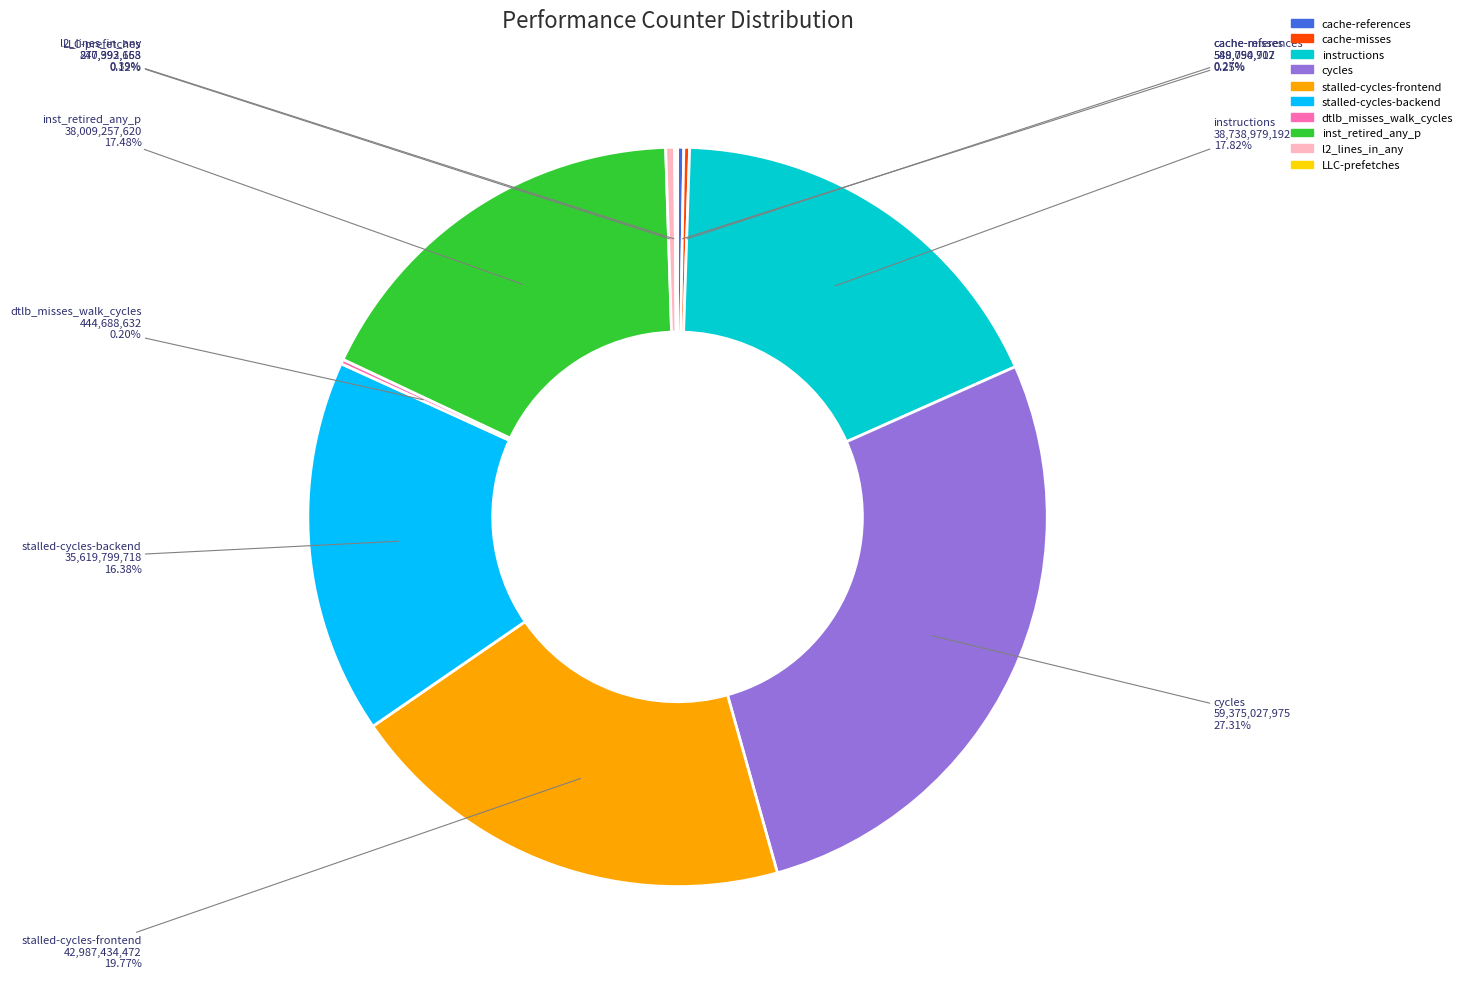

Do instructions and cycles together represent more than half of the pie?

No